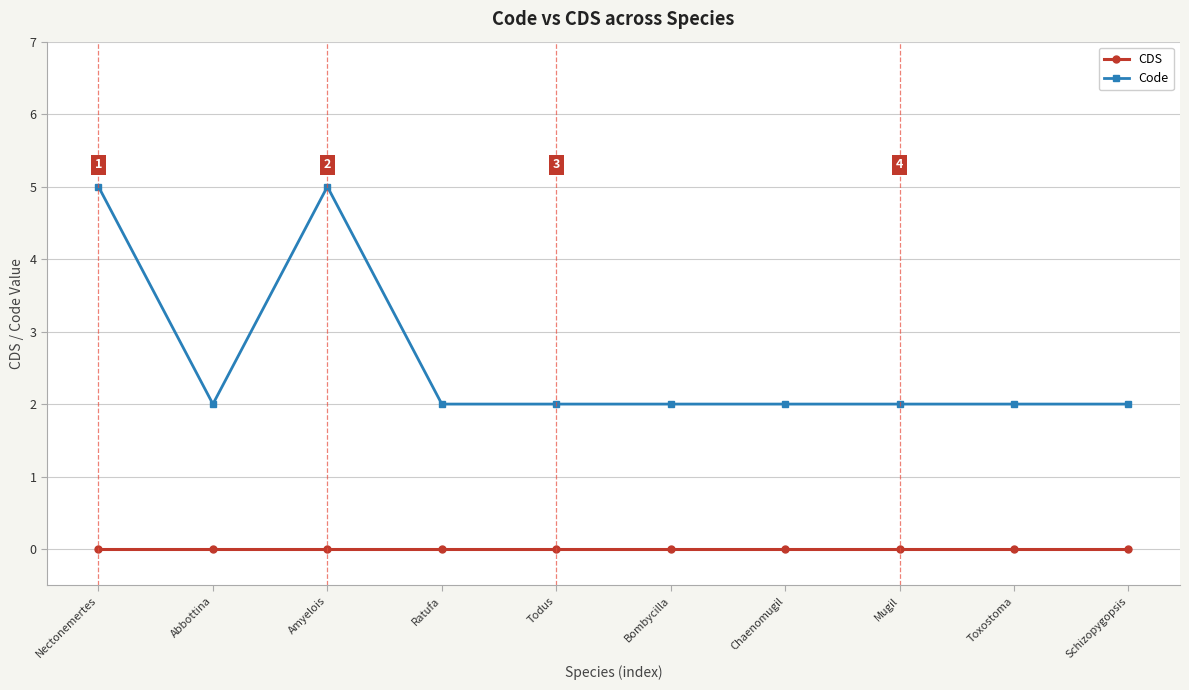

True or false: Code has a value of 9 at Nectonemertes.

False